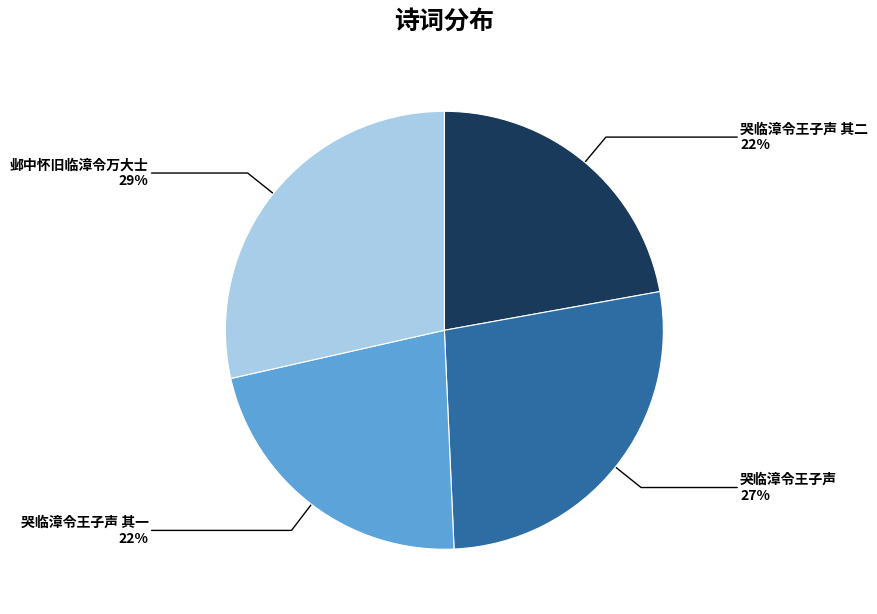

How many slices are in this pie chart?

4